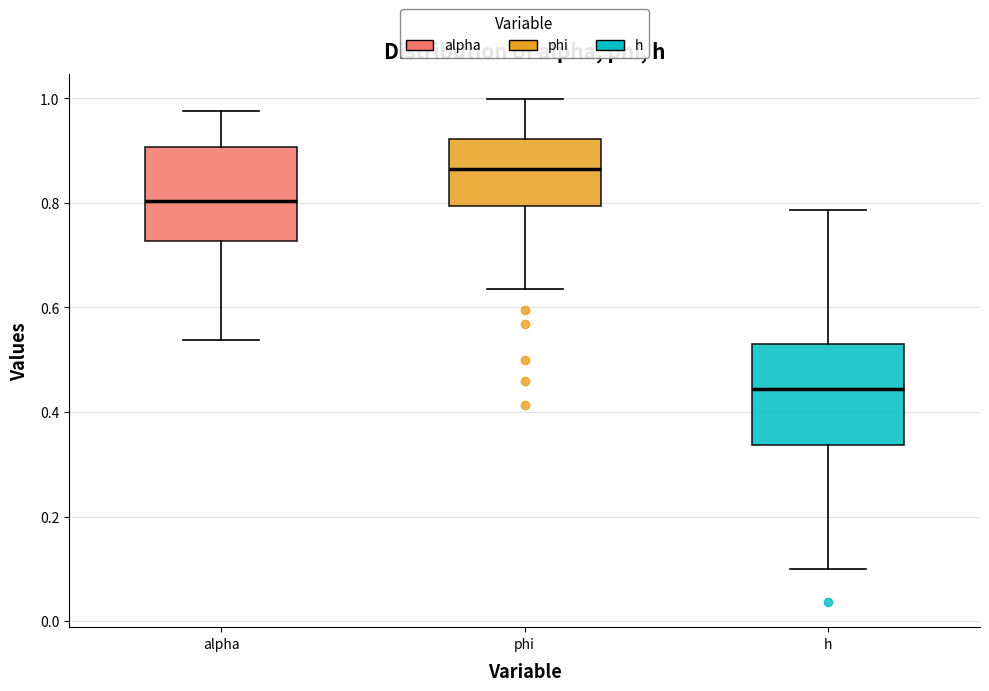

Reading left to right, transcribe this box plot: for each box, give where its median line is, the range the box spans, and where its two whiskers end, as read against the y-axis. The values are not printed on the chart, so give them approximately, as read against the axis.

alpha: median 0.80, box 0.72 to 0.90, whiskers 0.54 to 0.98
phi: median 0.86, box 0.80 to 0.92, whiskers 0.64 to 1.00
h: median 0.44, box 0.34 to 0.54, whiskers 0.10 to 0.78